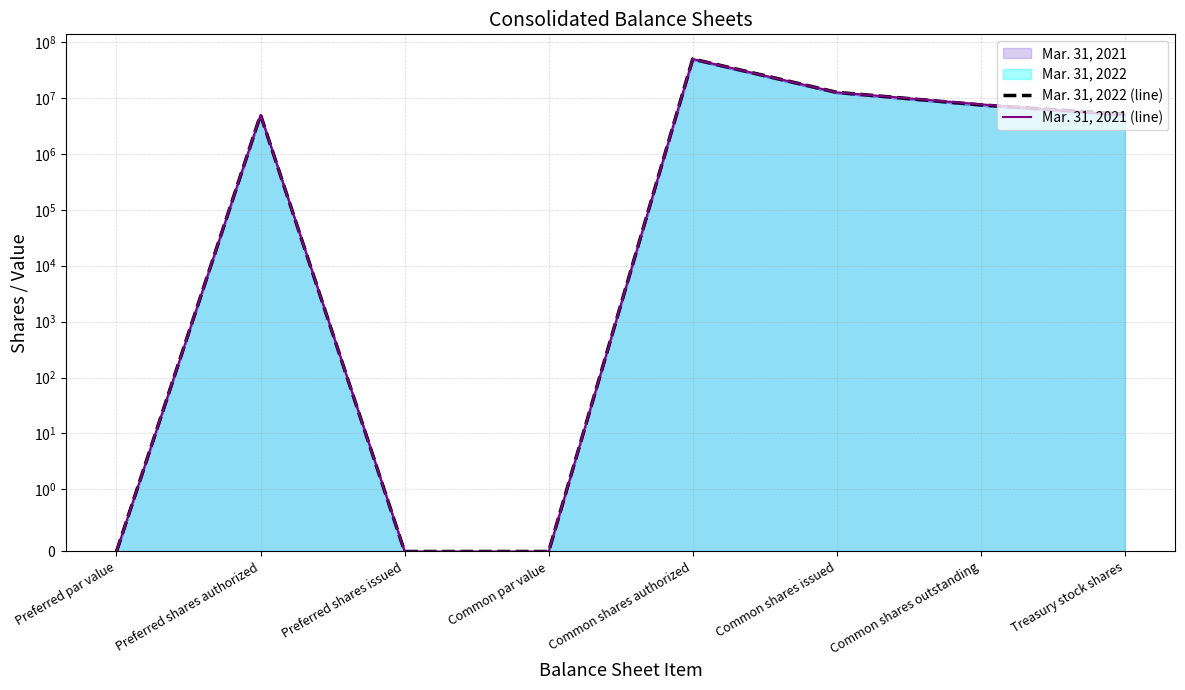

List the labels in order of Mar. 31, 2022 (line) value, largest first.

Common shares authorized, Common shares issued, Common shares outstanding, Treasury stock shares, Preferred shares authorized, Preferred par value, Preferred shares issued, Common par value